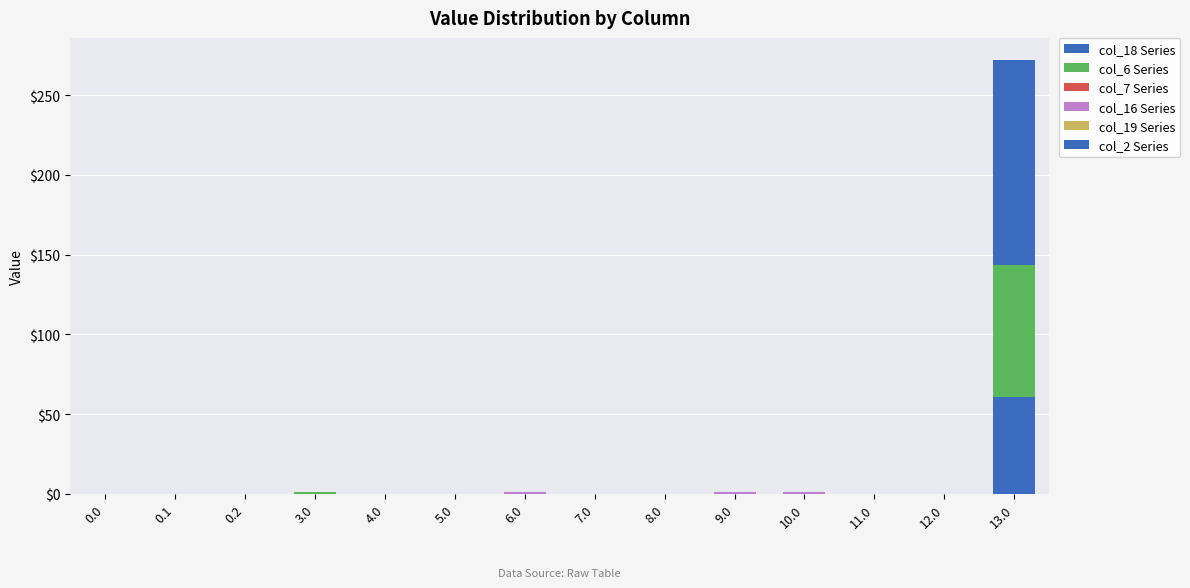

Count the number of data series in this chart.

4